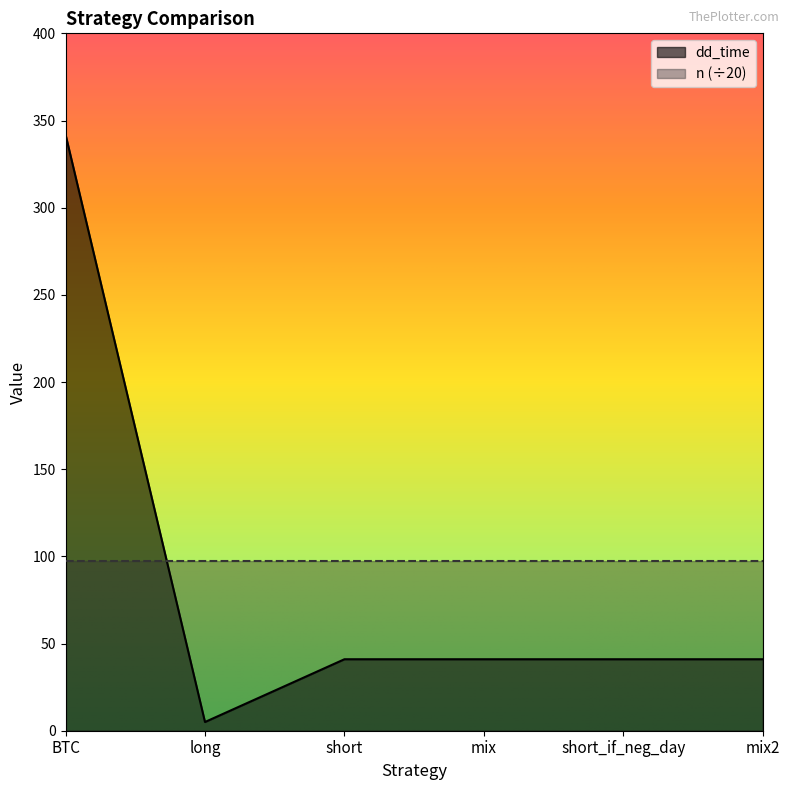

Reading right to left, transcribe all the data shown in this chart.

41	41	41	41	5	342